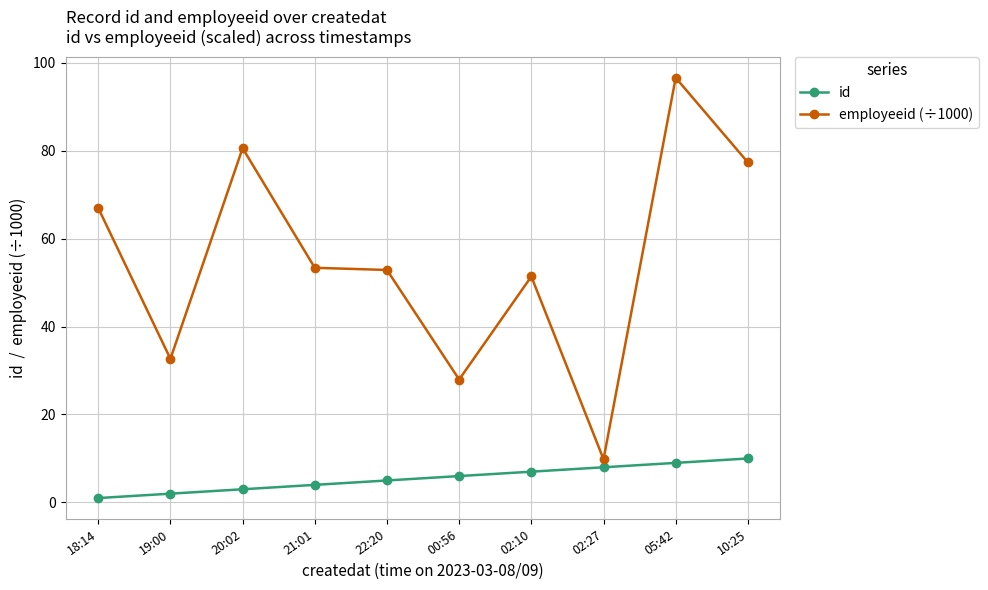

True or false: employeeid (÷1000) has a value of 12.6 at 19:00.

False